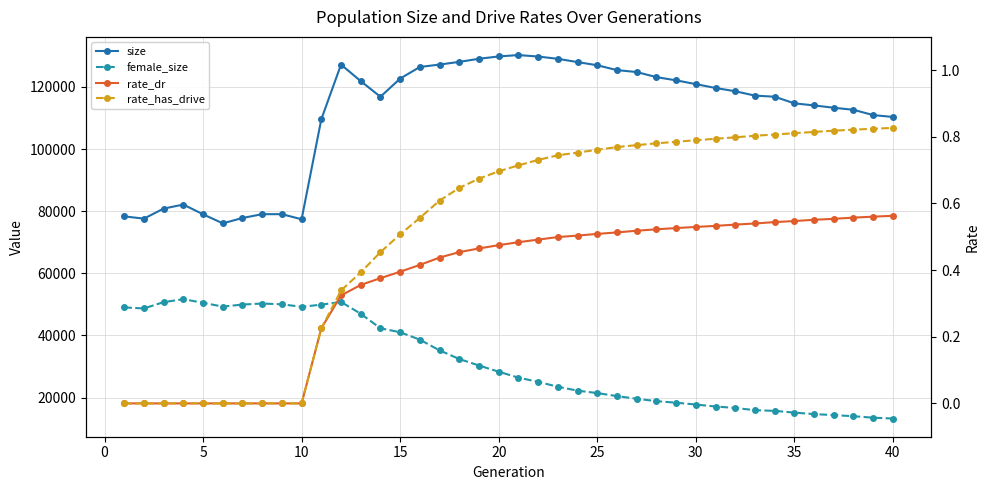

What are all the series names shown in the legend?

size, female_size, rate_dr, rate_has_drive